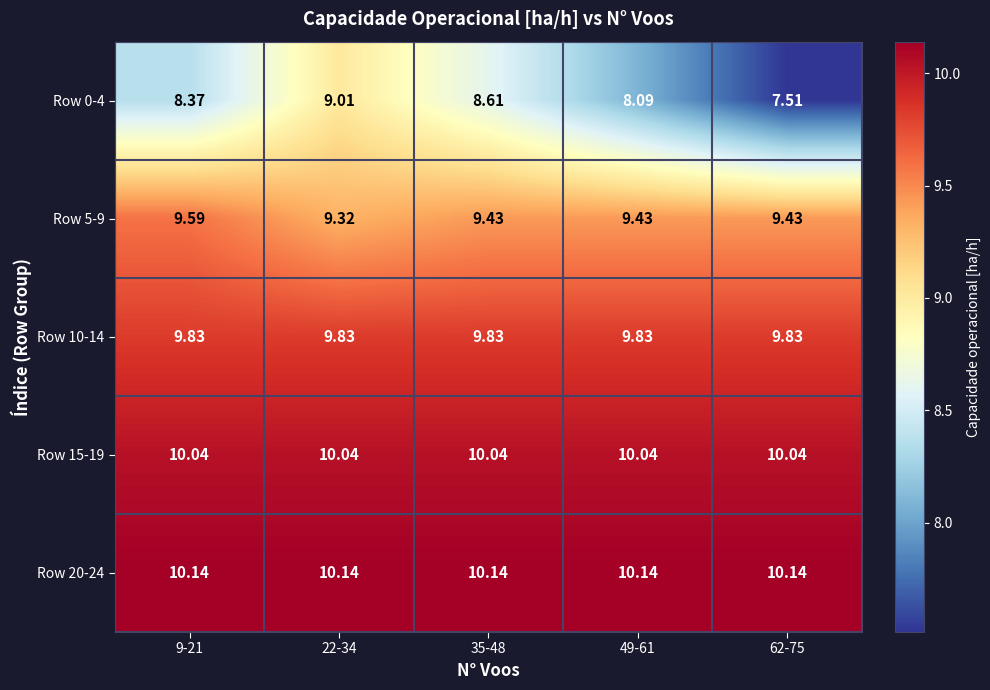

Is the value of Row 15-19 at 22-34 greater than the value of Row 0-4 at 49-61?

Yes